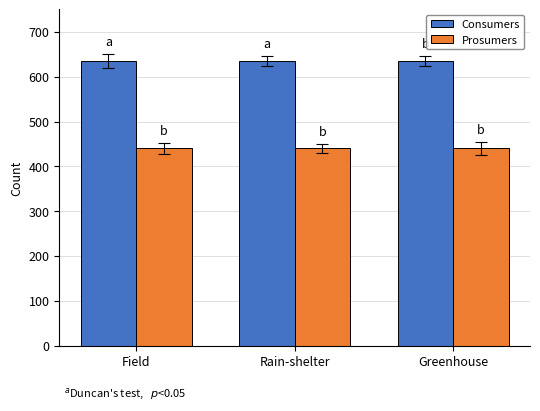

Reading right to left, extract all data points from this chart.

Consumers: Greenhouse=635	Rain-shelter=635	Field=635
Prosumers: Greenhouse=440	Rain-shelter=440	Field=440